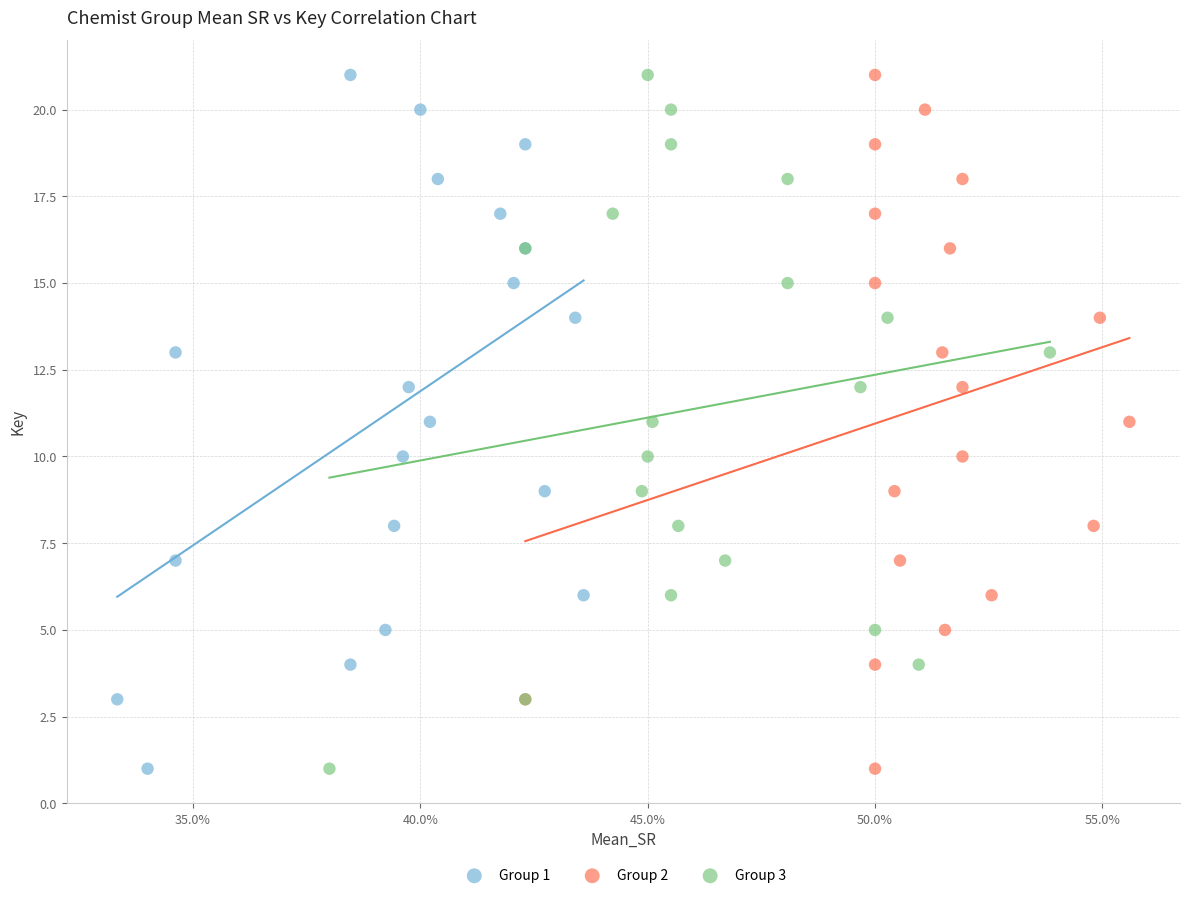

What are all the series names shown in the legend?

Group 1, Group 2, Group 3